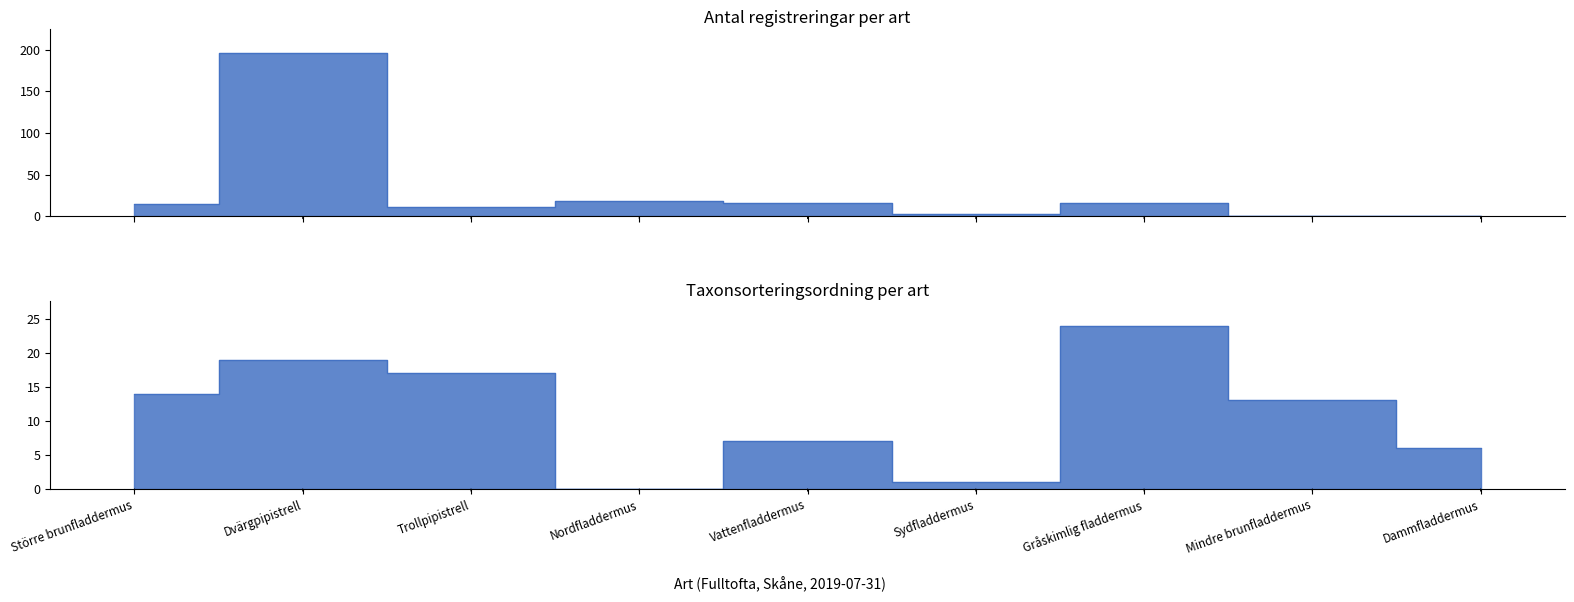

Where is Taxonsorteringsordning nearest to the value 12?

Mindre brunfladdermus